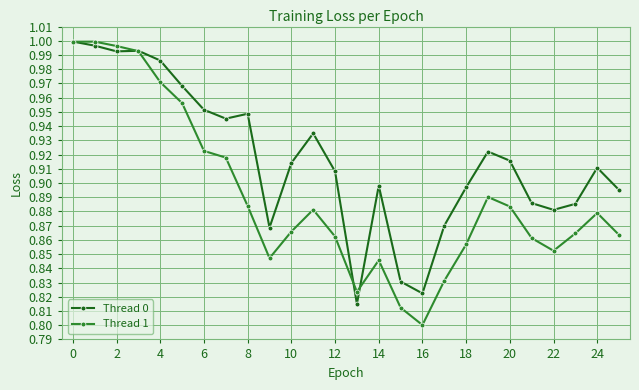

True or false: Thread 1 has more than 0 interior local peaks.

True